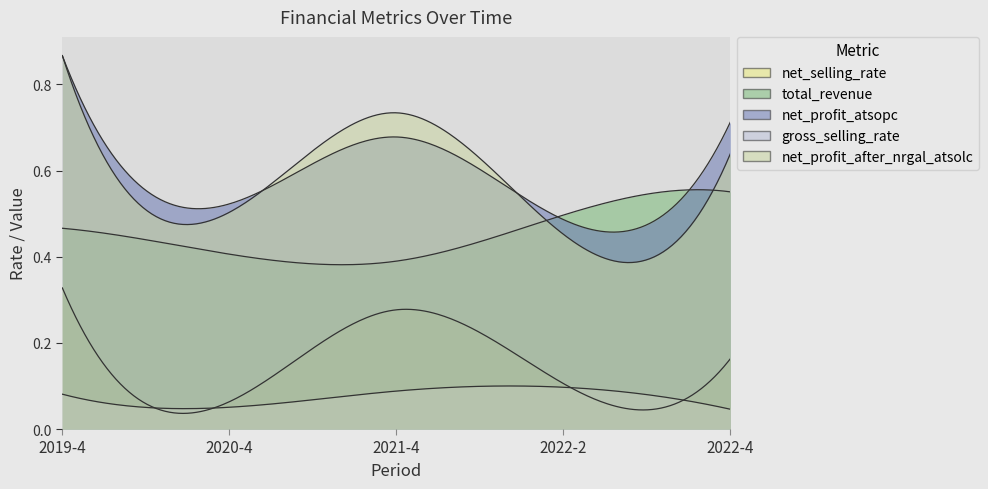

At 2022-4, list the series in order from smallest to largest.

gross_selling_rate, net_selling_rate, total_revenue, net_profit_after_nrgal_atsolc, net_profit_atsopc